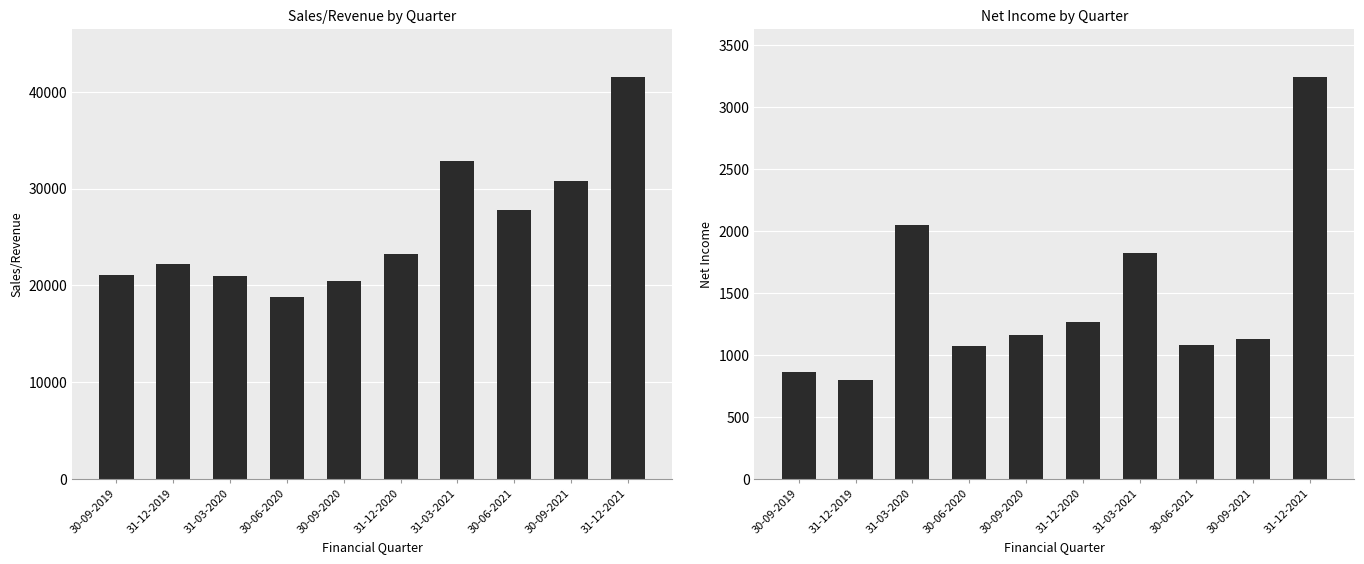

Between 31-03-2020 and 31-12-2021, which is larger?

31-12-2021